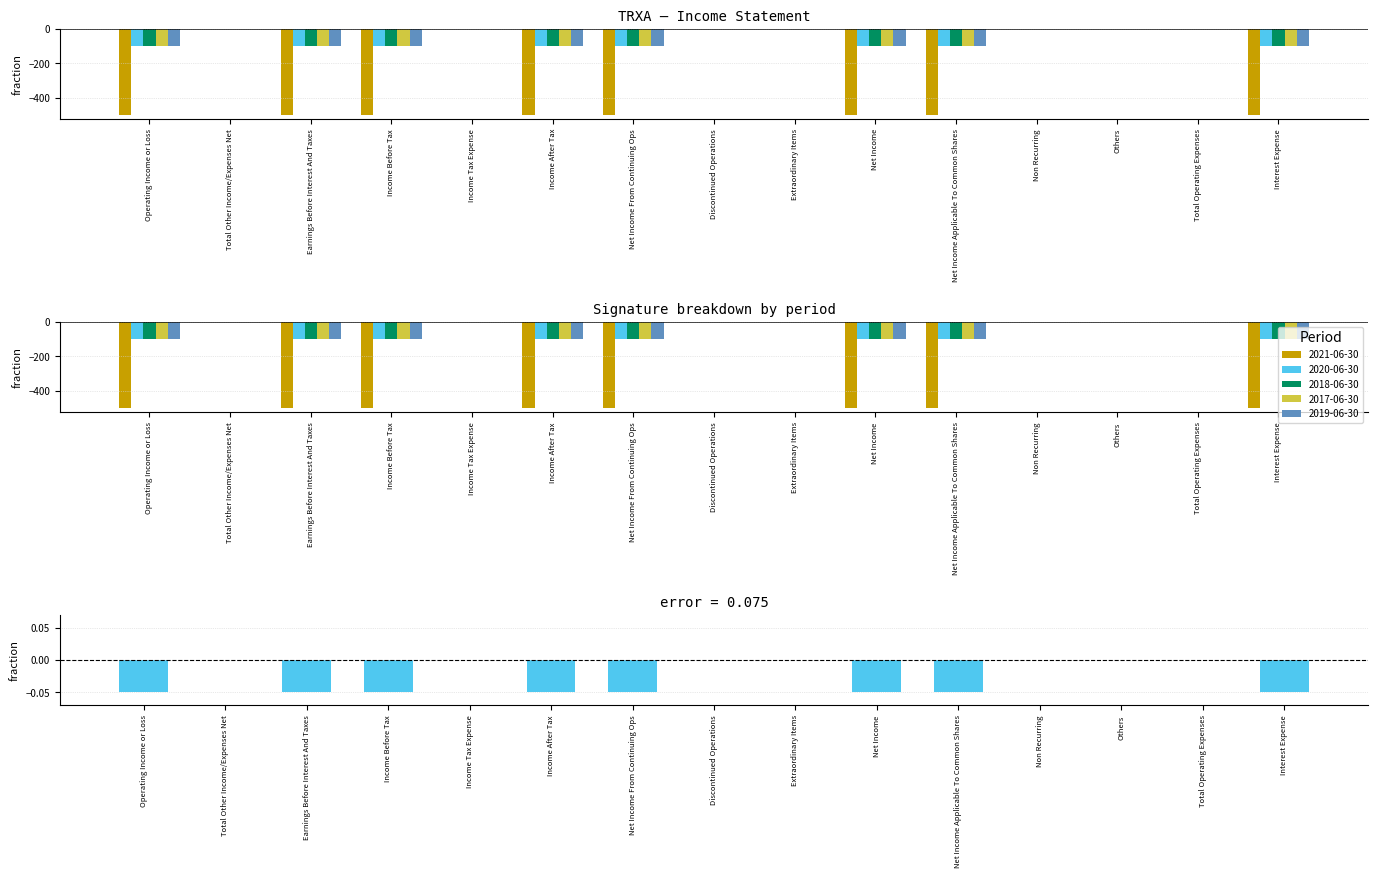

What are all the series names shown in the legend?

2021-06-30, 2020-06-30, 2018-06-30, 2017-06-30, 2019-06-30